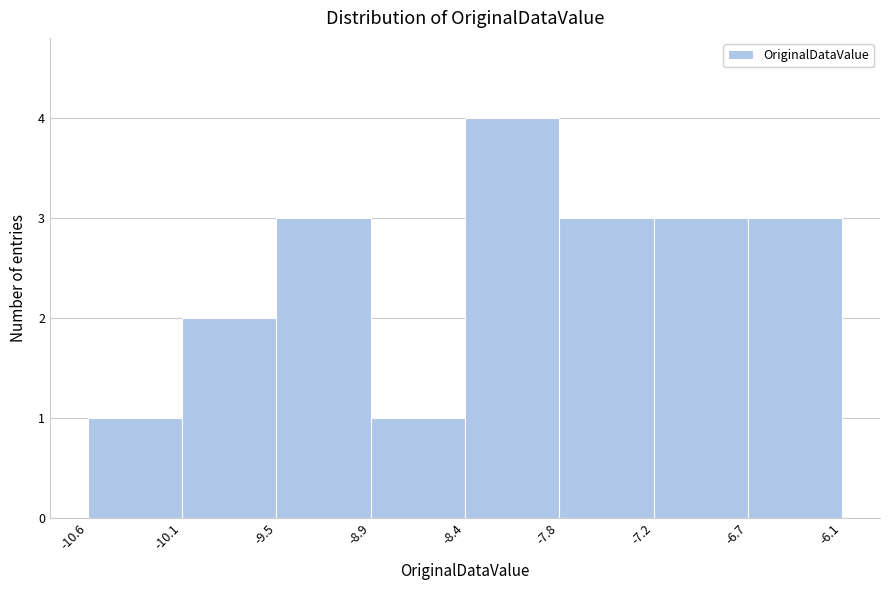

How tall is the bar that spans -8.9 to -8.4 on the x-axis? The values are not printed on the chart, so give them approximately, as read against the axis.

1